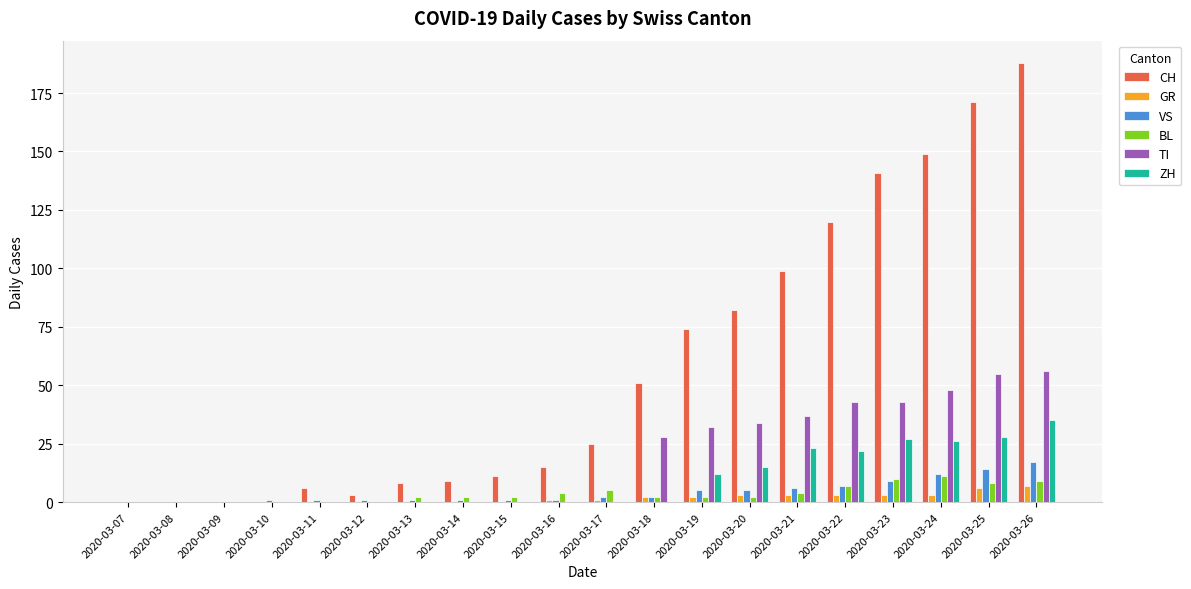

Which series has the widest spread of values?

CH